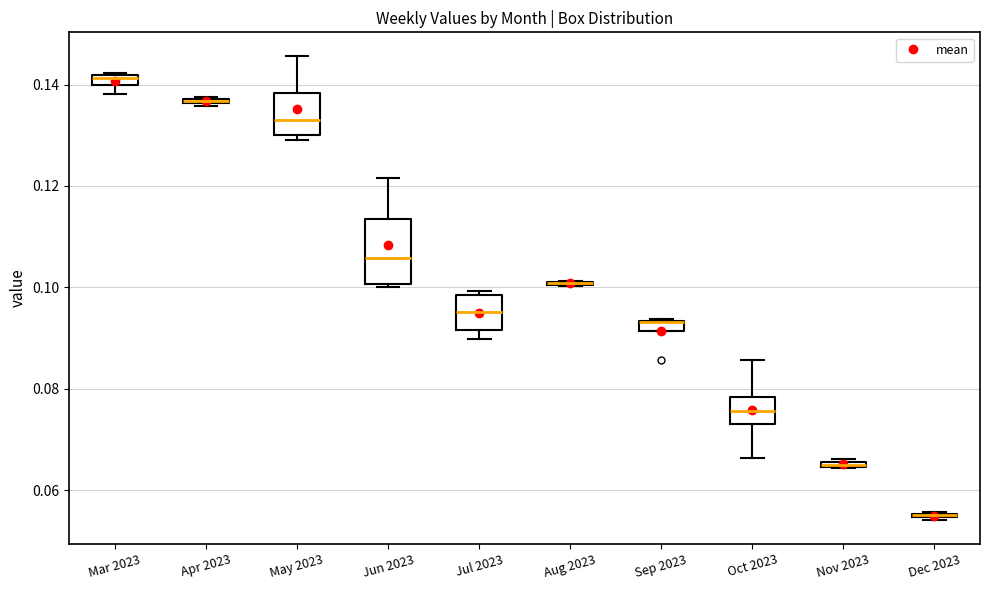

Which box is the tallest, from its lower edge to its upper edge?

Jun 2023